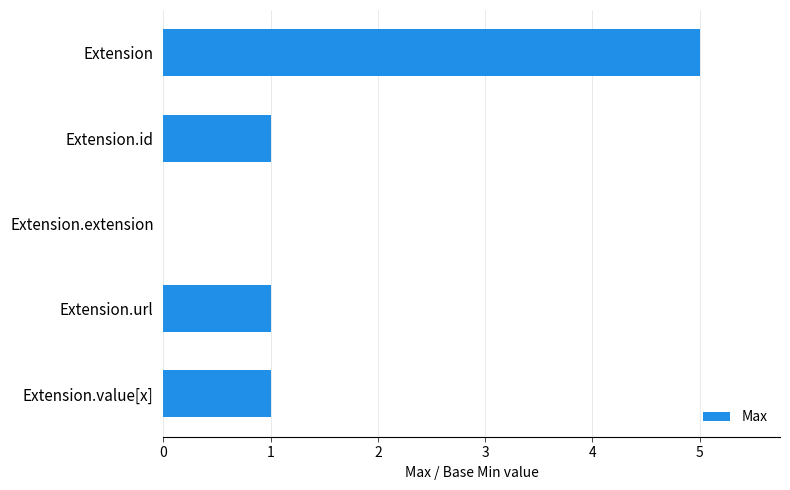

Reading bottom to top, transcribe all the data shown in this chart.

Extension.value[x]=1	Extension.url=1	Extension.extension=0	Extension.id=1	Extension=5